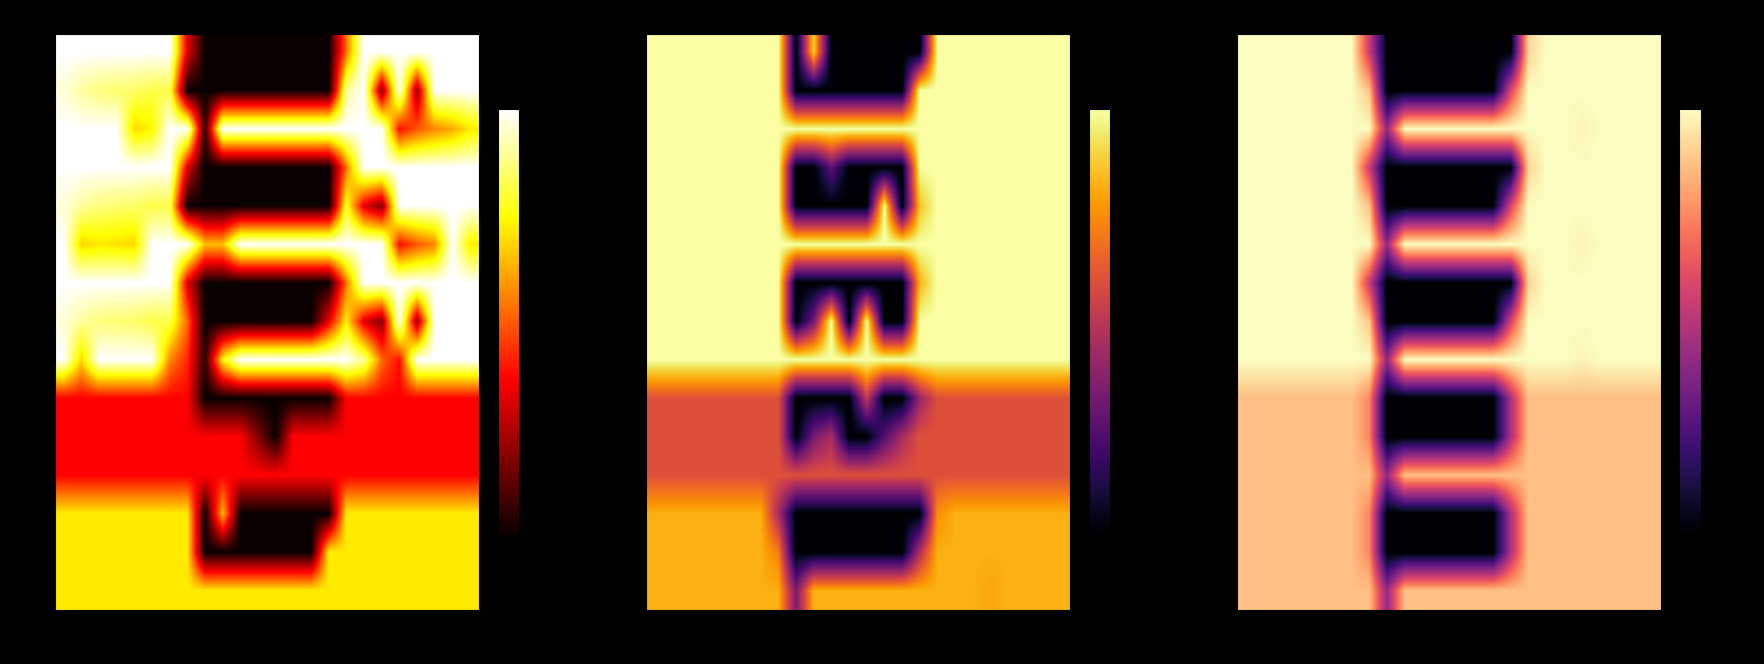

At how many categories does at least one series exceed 209?

23